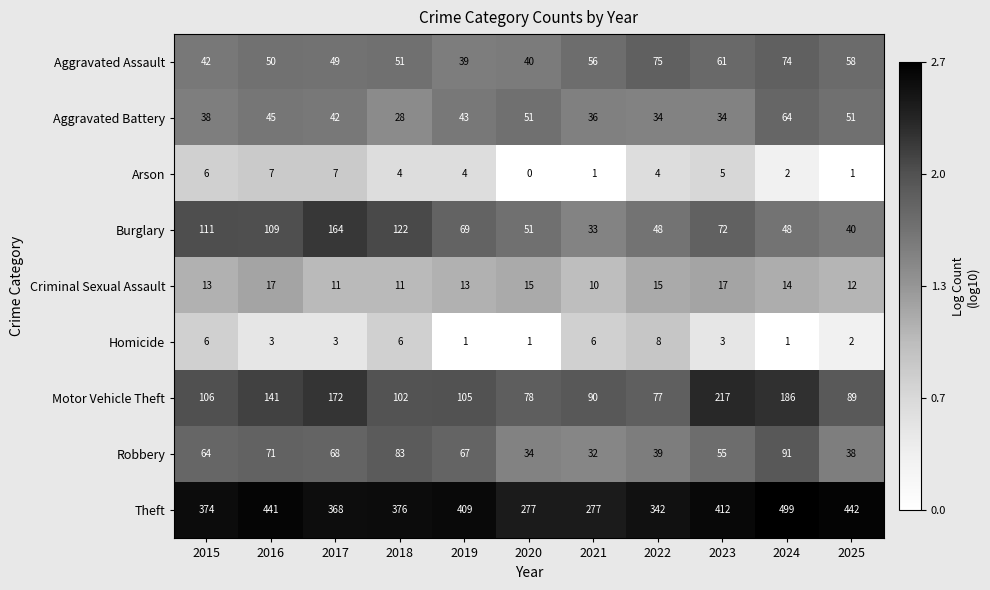

List the series in order of their peak value, lowest first.

Arson, Homicide, Criminal Sexual Assault, Aggravated Battery, Aggravated Assault, Robbery, Burglary, Motor Vehicle Theft, Theft